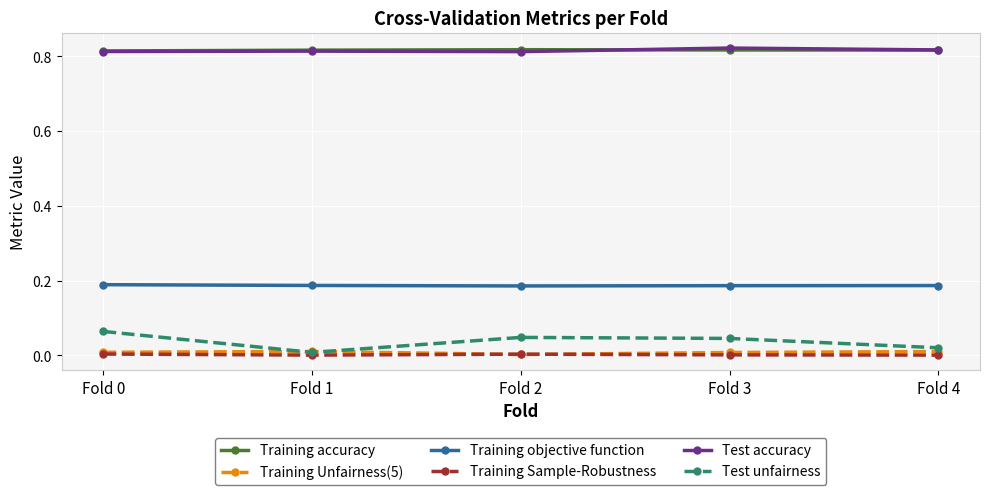

Is the value of Test unfairness at Fold 0 greater than the value of Training Sample-Robustness at Fold 0?

Yes